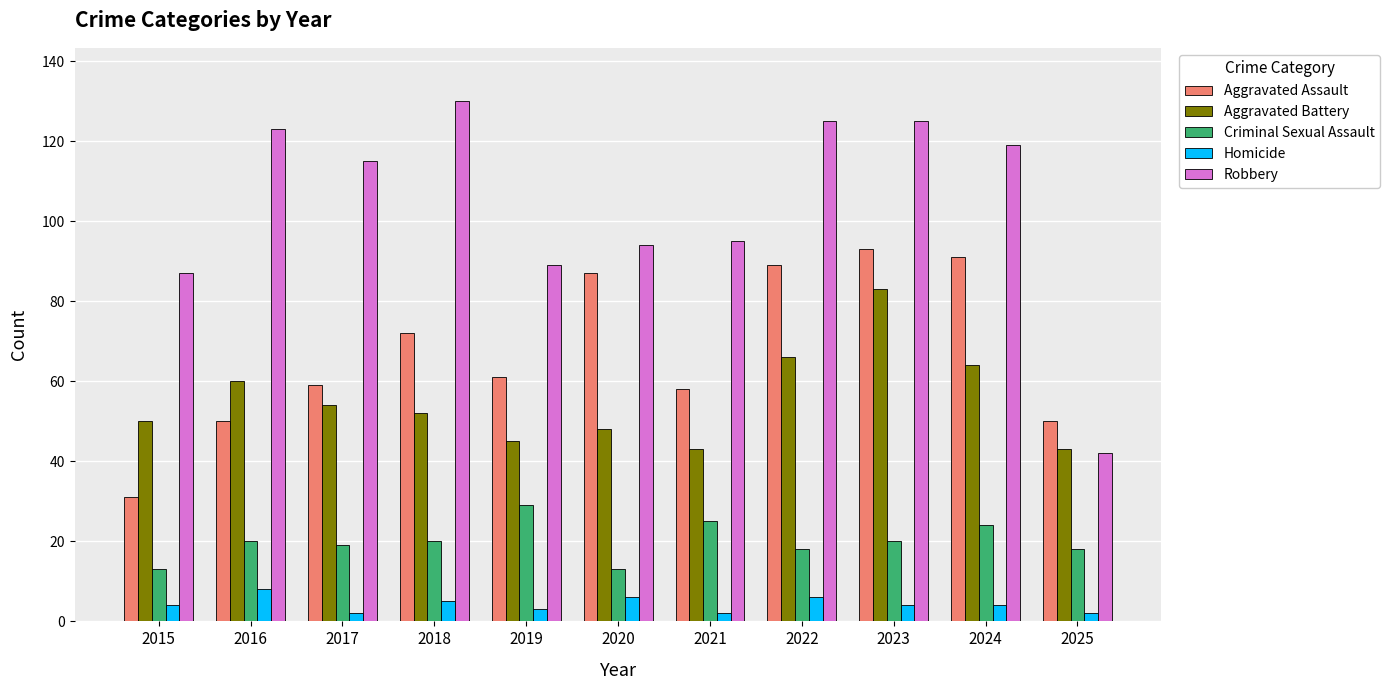

Between 2018 and 2019, which series saw the biggest shift?

Robbery